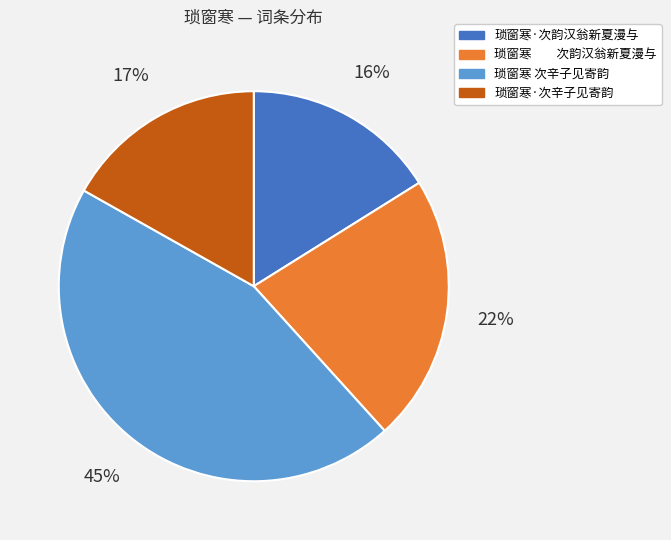

What percentage is the 琐窗寒·次韵汉翁新夏漫与 slice, to the nearest percent?

16%